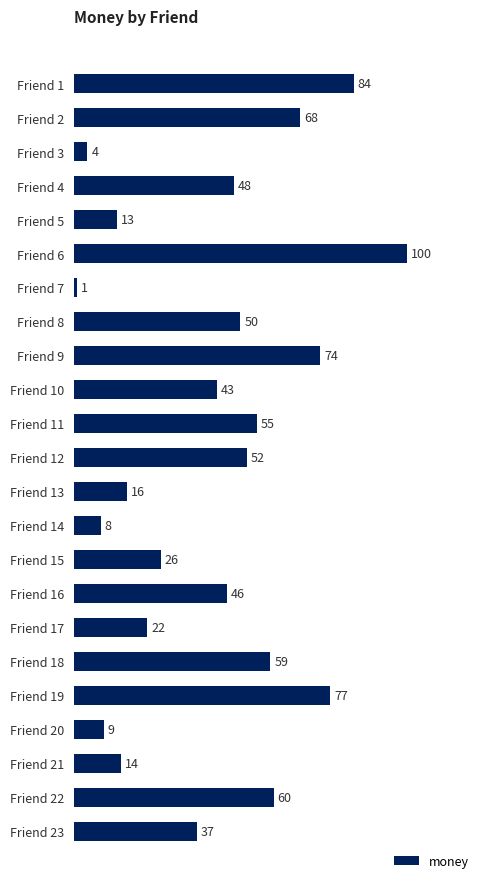

What is the sum of all values?

966